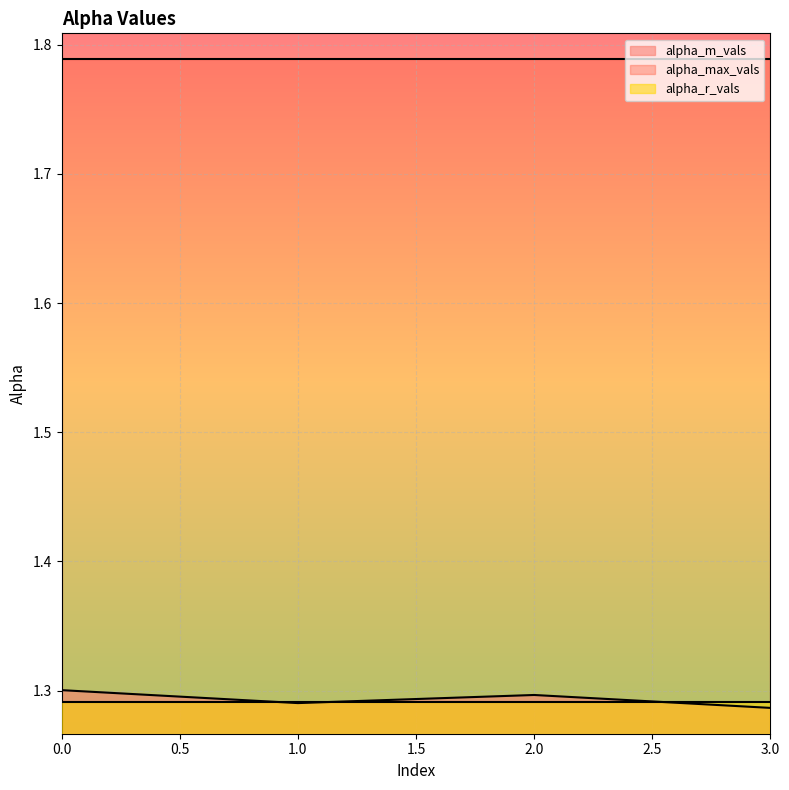

How many interior local valleys does the alpha_m_vals series have?

1